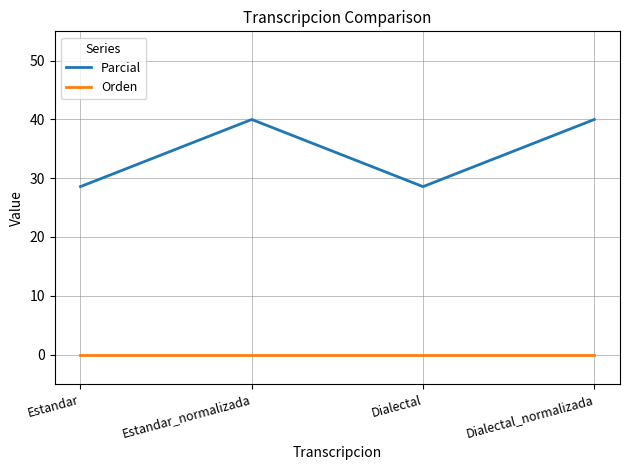

List the series in order of their overall mean, lowest first.

Orden, Parcial